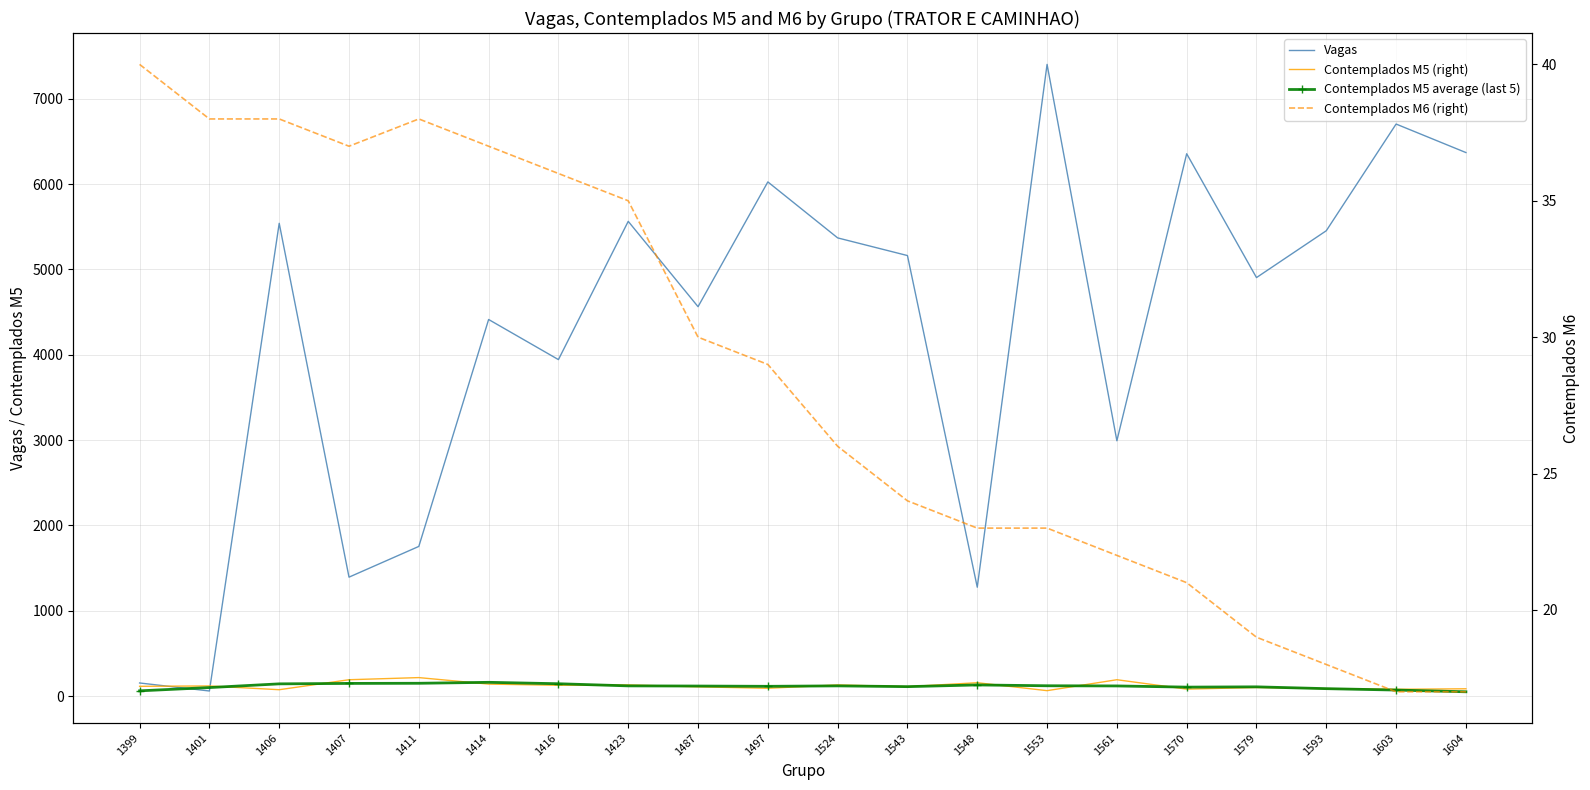

What is the sum of the Contemplados M5 (right) values at 1604 and 1543?

197.0